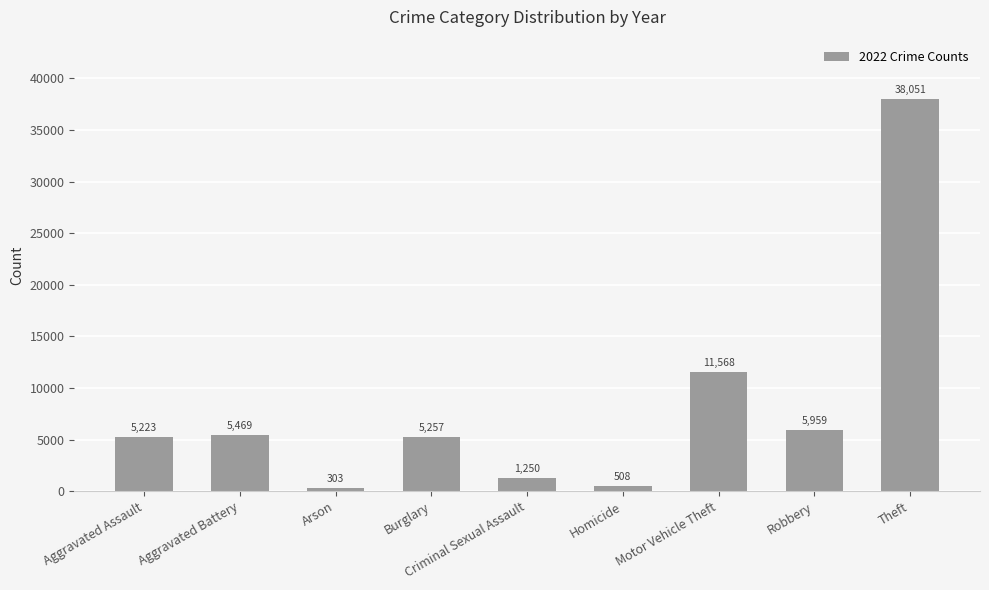

Read the value at Aggravated Assault, to the nearest 10.

5220